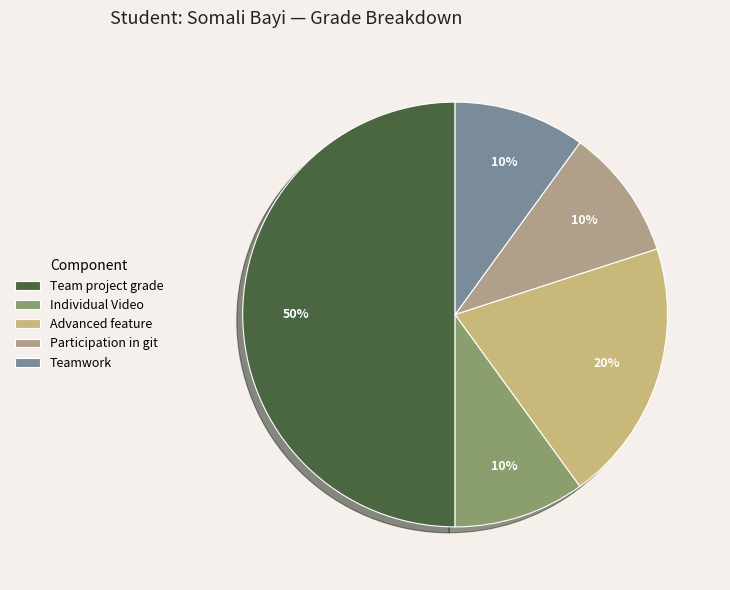

What percentage is the Advanced feature slice, to the nearest percent?

20%